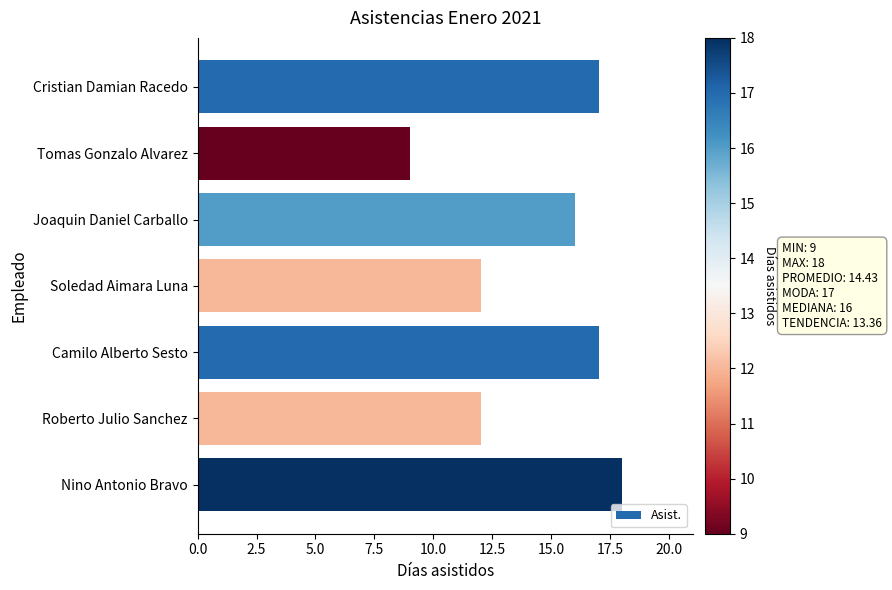

What is the difference between the maximum and minimum values?

9